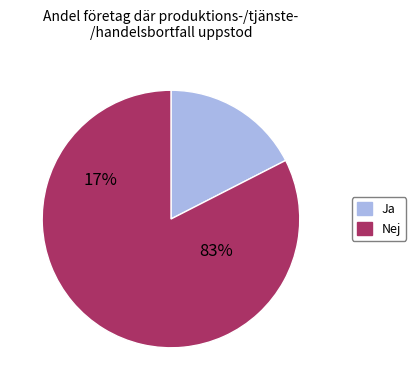

True or false: B54 accounts for 1% of the total.

False